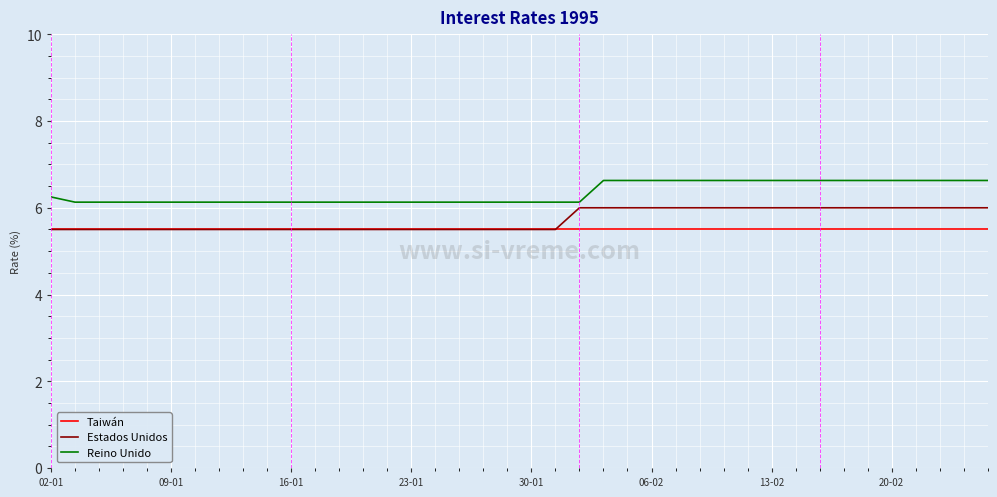

What is the lowest value of the Taiwán series?

5.5